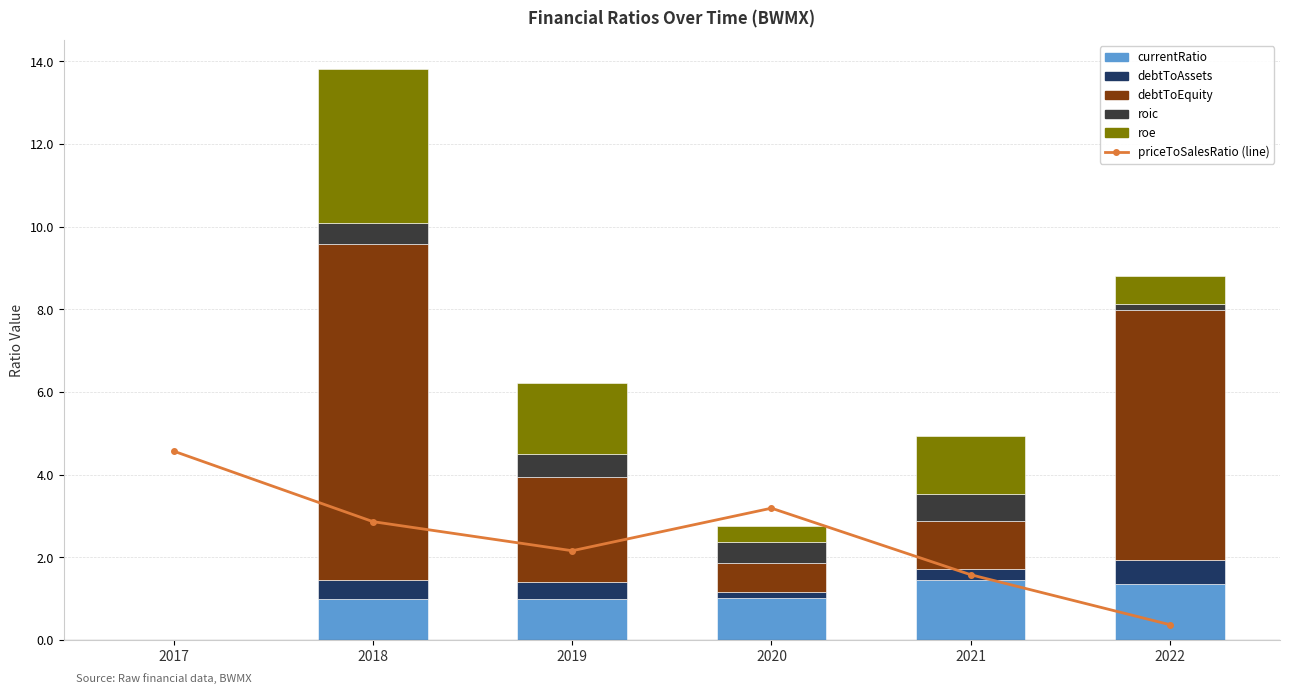

Reading left to right, what are all the values shown in this chart?

priceToSalesRatio: 2017=4.6	2018=2.9	2019=2.2	2020=3.2	2021=1.6	2022=0.4
currentRatio: 2017=0.0	2018=1.0	2019=1.0	2020=1.0	2021=1.4	2022=1.4
debtToAssets: 2017=0.0	2018=0.4	2019=0.4	2020=0.1	2021=0.3	2022=0.6
debtToEquity: 2017=0.0	2018=8.1	2019=2.6	2020=0.7	2021=1.2	2022=6.0
roic: 2017=0.0	2018=0.5	2019=0.5	2020=0.5	2021=0.6	2022=0.1
roe: 2017=0.0	2018=3.7	2019=1.7	2020=0.4	2021=1.4	2022=0.7